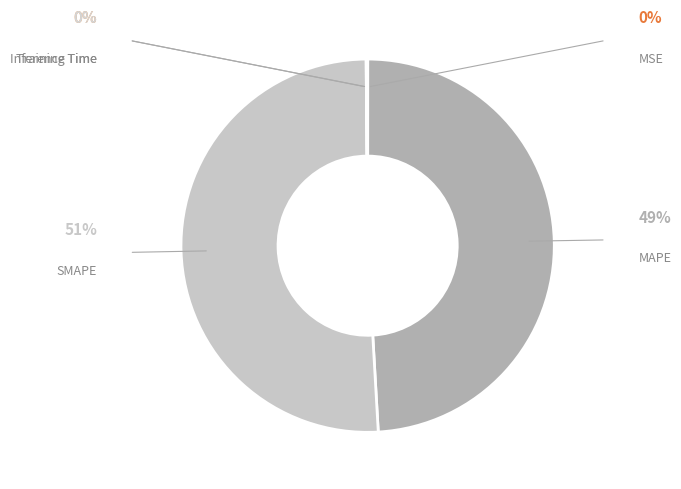

To the nearest percent, what is the average slice percentage?

20%